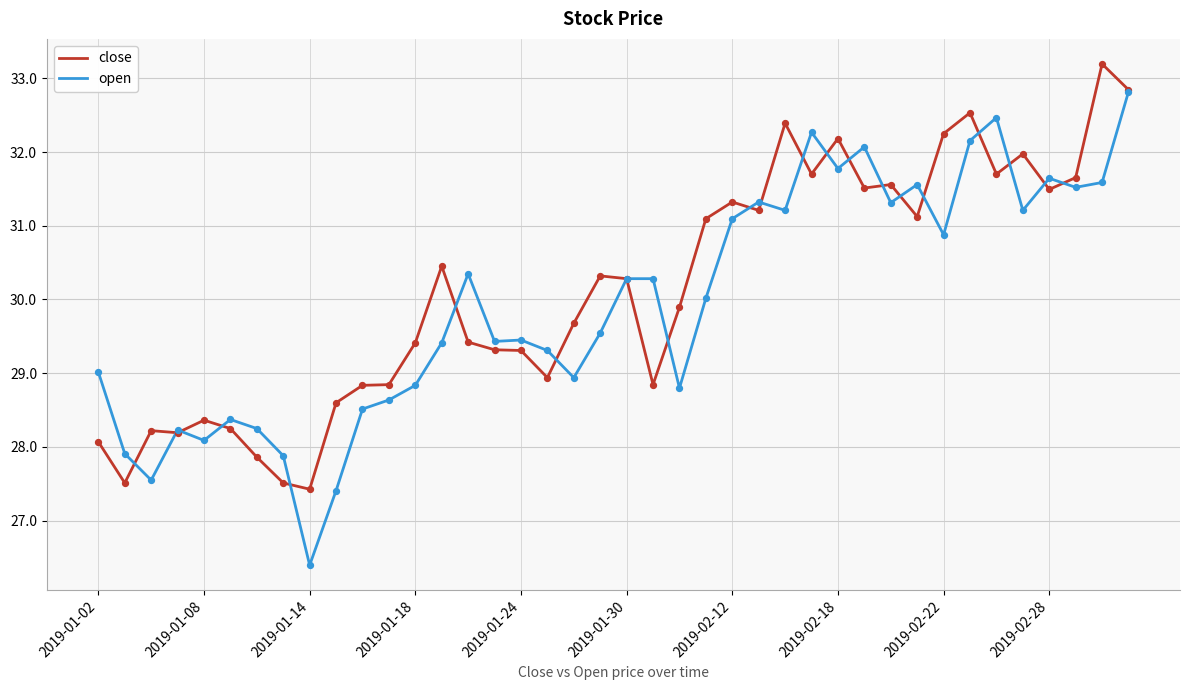

List the series in order of their peak value, highest first.

close, open